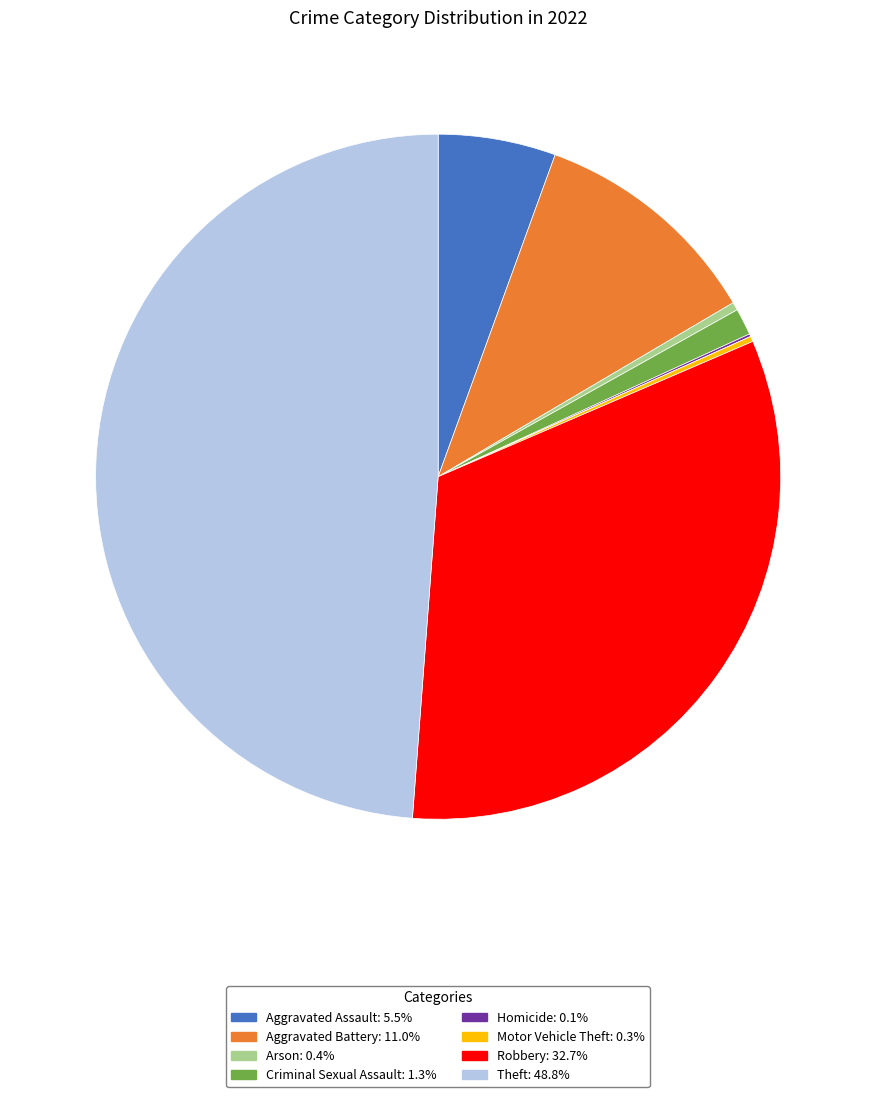

Is Theft the majority of the pie?

No